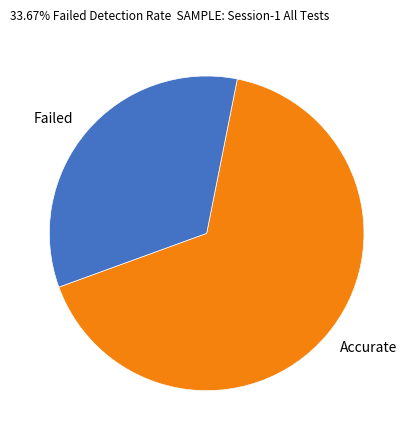

Do Failed and Accurate together represent more than half of the pie?

Yes